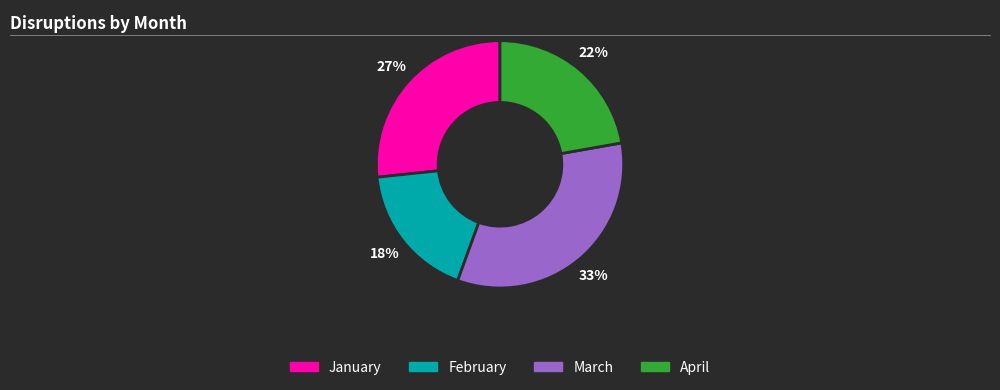

To the nearest percent, what percentage of the pie is February?

18%